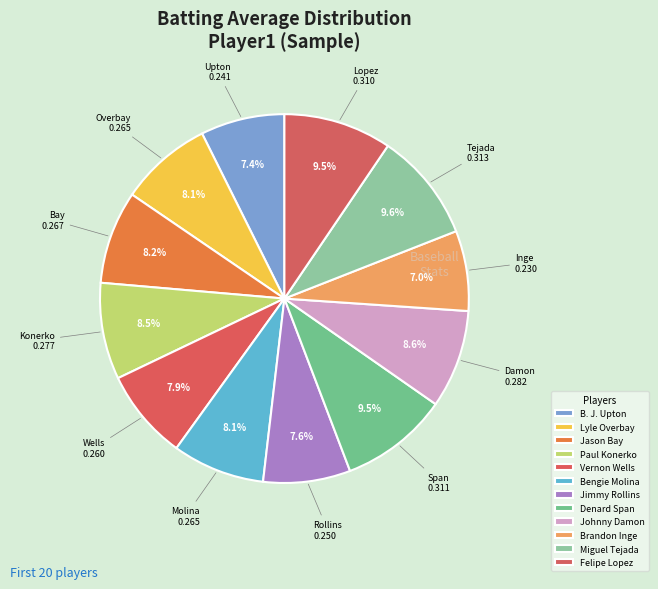

What is the smallest slice in the pie chart?

Brandon Inge